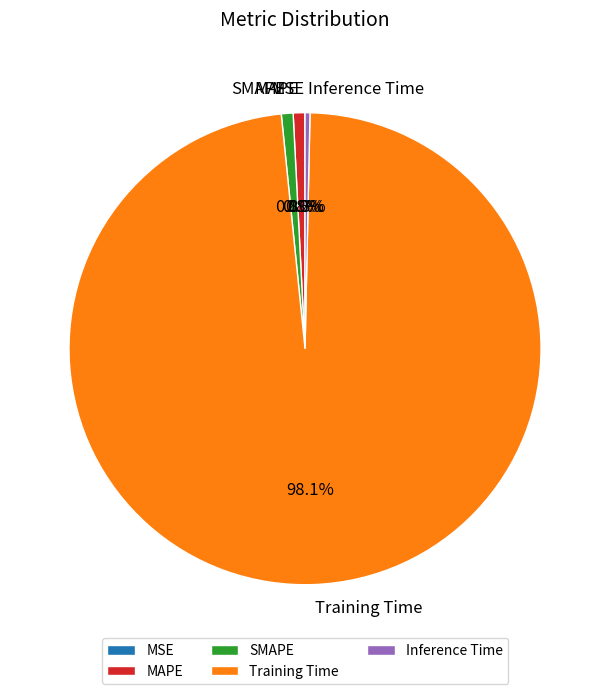

To the nearest percent, what is the average slice percentage?

20%